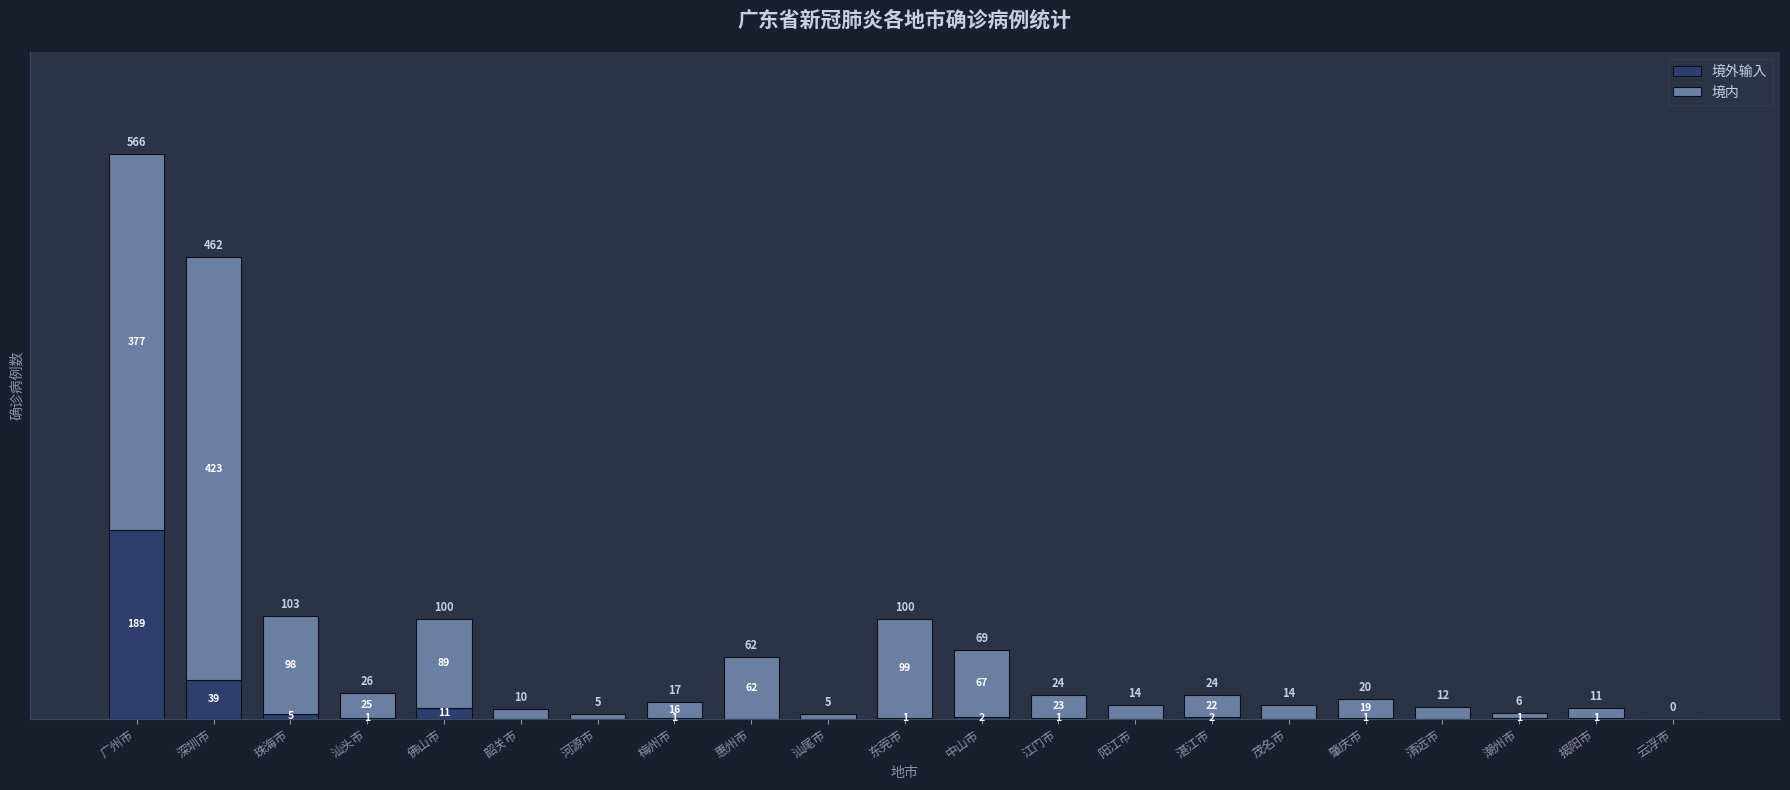

The 境外输入 series shows 2 at 中山市. True or false?

True